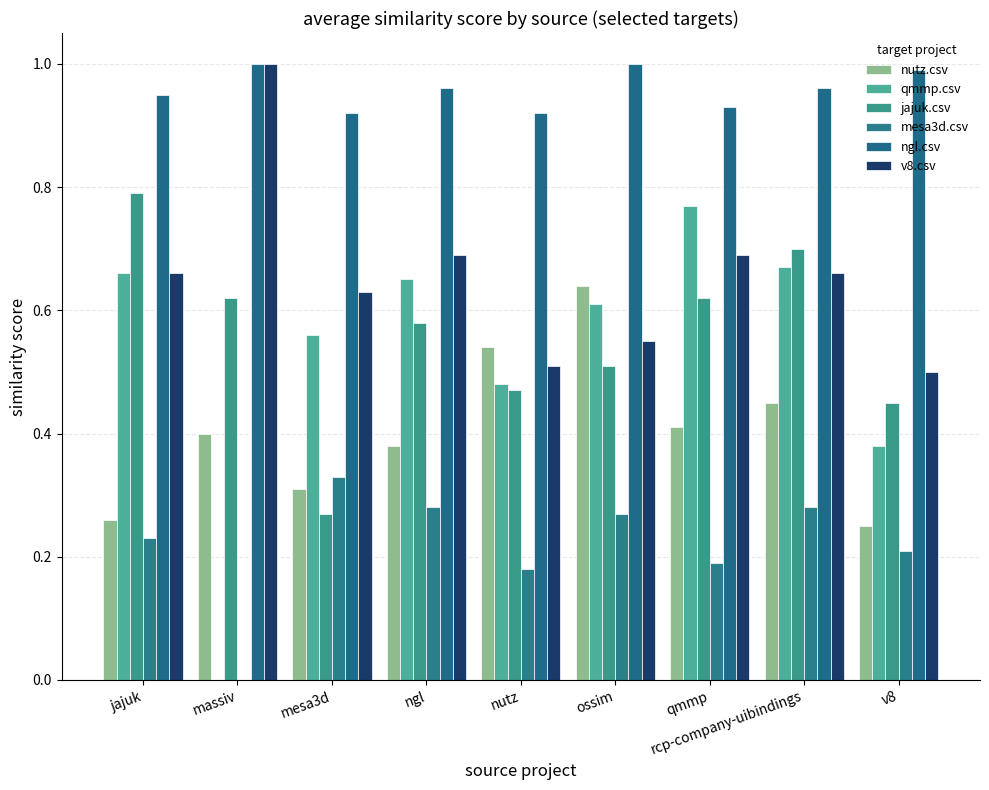

What is the sum of the mesa3d.csv values at nutz and ossim?

0.5